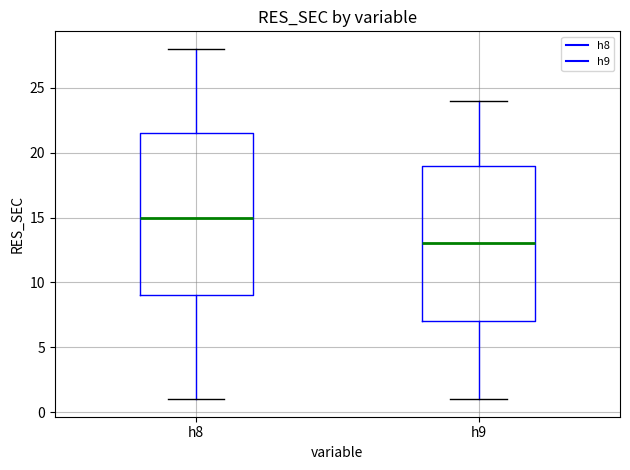

Reading left to right, transcribe this box plot: for each box, give where its median line is, the range the box spans, and where its two whiskers end, as read against the y-axis. The values are not printed on the chart, so give them approximately, as read against the axis.

h8: median 15.0, box 9.0 to 21.5, whiskers 1.0 to 28.0
h9: median 13.0, box 7.0 to 19.0, whiskers 1.0 to 24.0